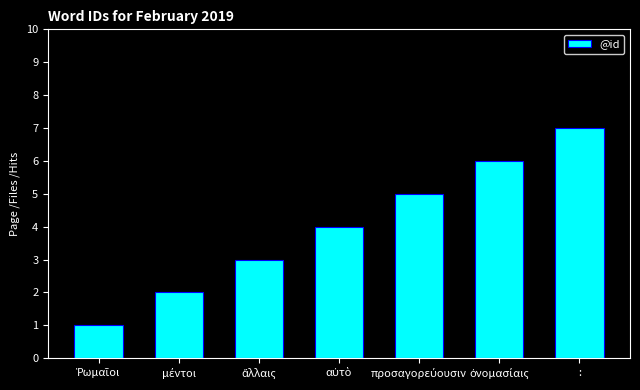

Which label corresponds to the largest value in the chart?

: